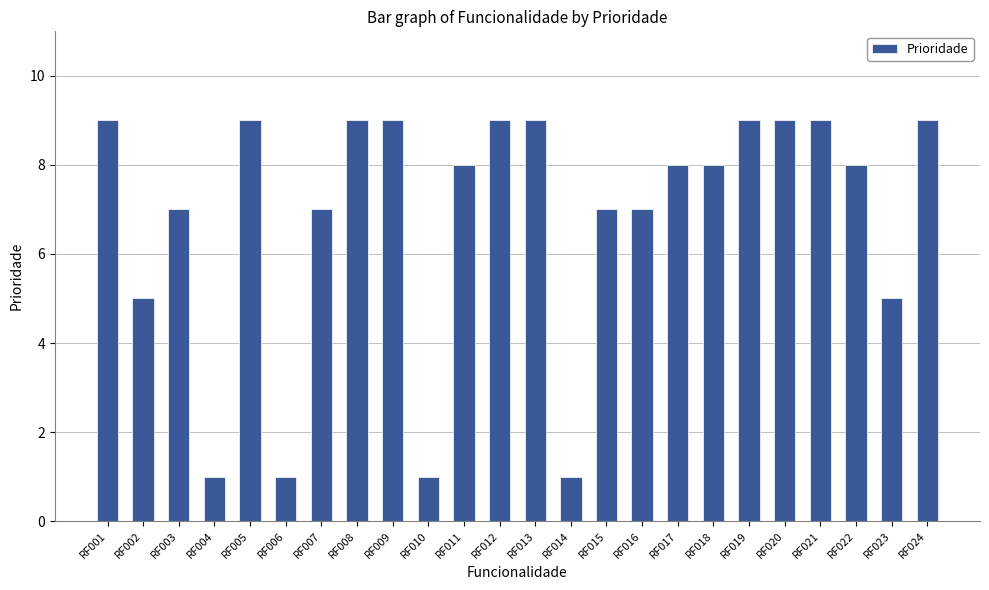

Is it true that the value at RF013 is 3?

False